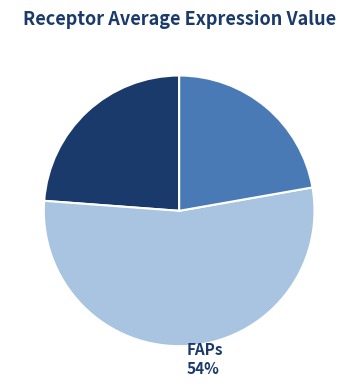

Do sCs 22% and ECs 24% together represent more than half of the pie?

No